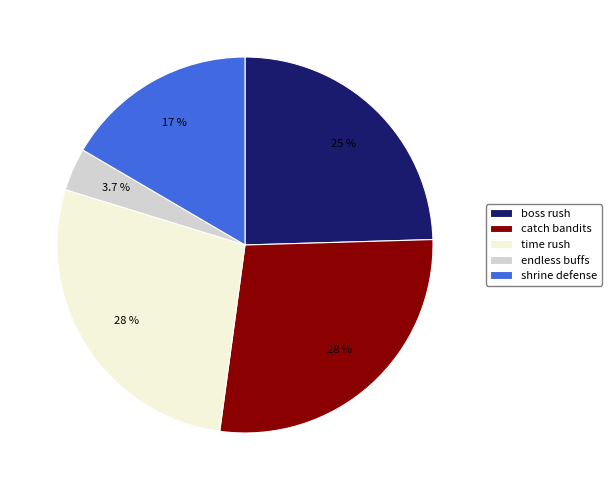

How many slices are in this pie chart?

5